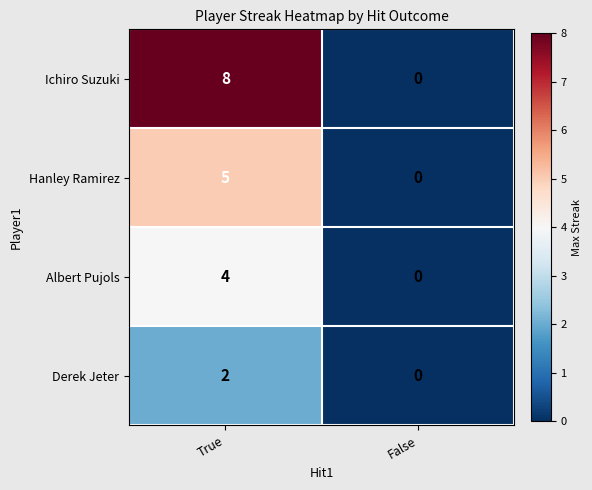

Is it true that Hanley Ramirez equals -2 at False?

False